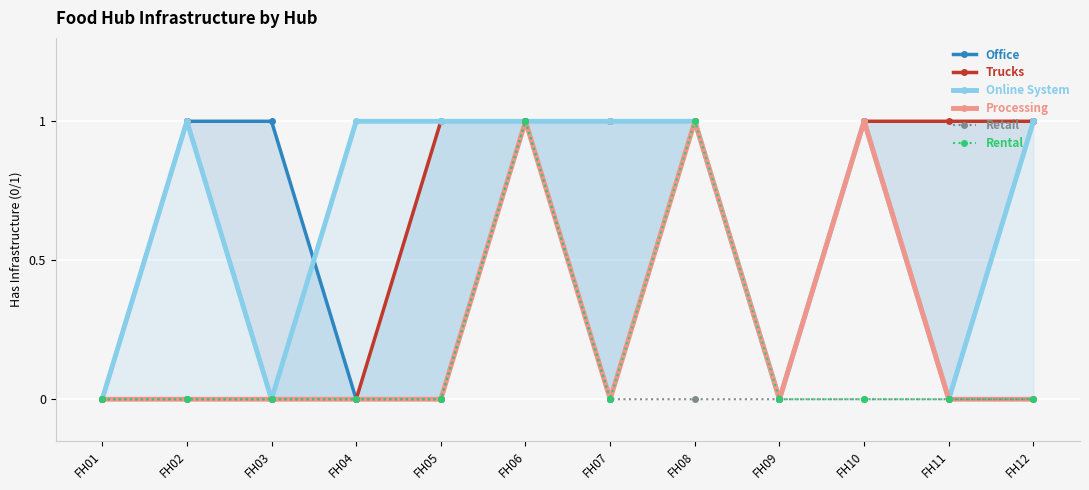

Is it true that Processing equals 1 at FH10?

True